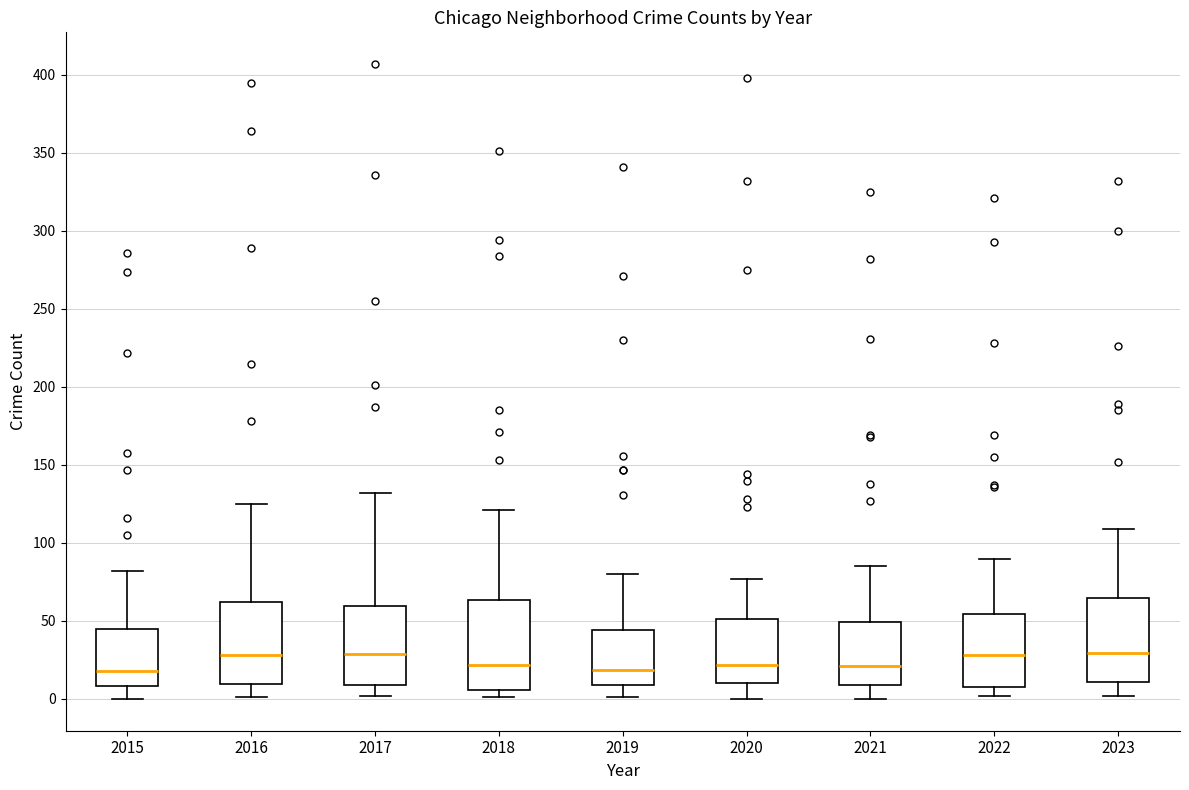

Reading left to right, transcribe this box plot: for each box, give where its median line is, the range the box spans, and where its two whiskers end, as read against the y-axis. The values are not printed on the chart, so give them approximately, as read against the axis.

2015: median 20, box 10 to 45, whiskers 0 to 80
2016: median 30, box 10 to 60, whiskers 0 to 125
2017: median 30, box 10 to 60, whiskers 0 to 130
2018: median 20, box 5 to 65, whiskers 0 to 120
2019: median 20, box 10 to 45, whiskers 0 to 80
2020: median 20, box 10 to 50, whiskers 0 to 75
2021: median 20, box 10 to 50, whiskers 0 to 85
2022: median 30, box 10 to 55, whiskers 0 to 90
2023: median 30, box 10 to 65, whiskers 0 to 110